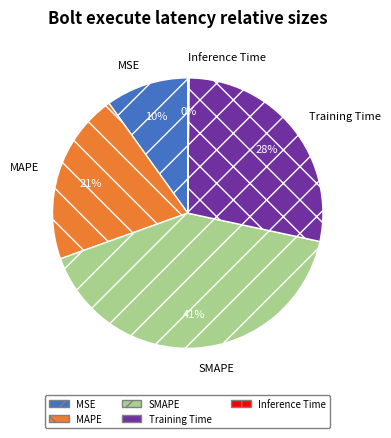

To the nearest percent, what percentage of the pie is Training Time?

28%